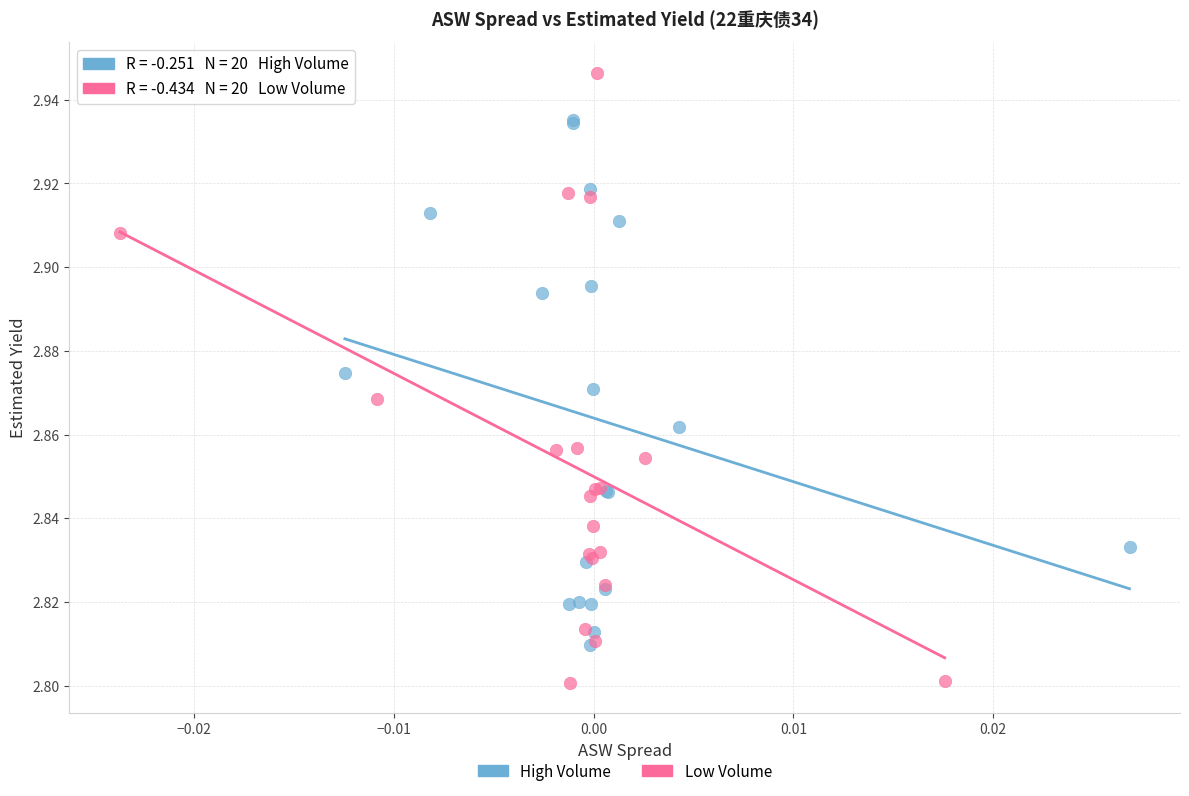

Which series has the largest Y range (max minus min)?

Low Volume